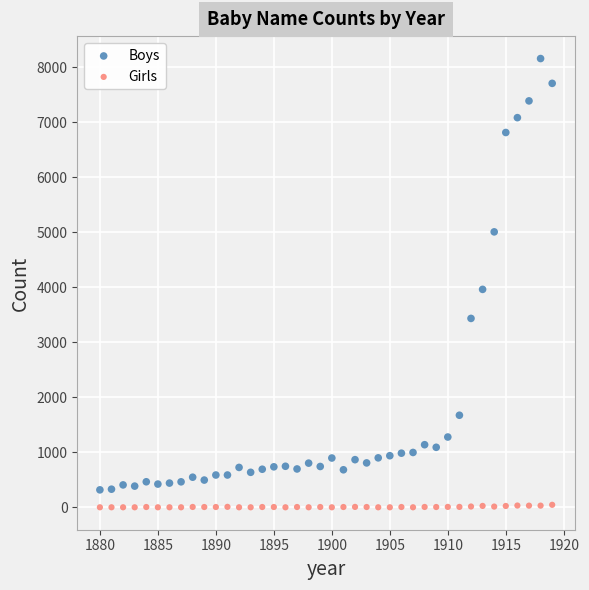

Across all data points, what is the range of X values (max minus min)?

39